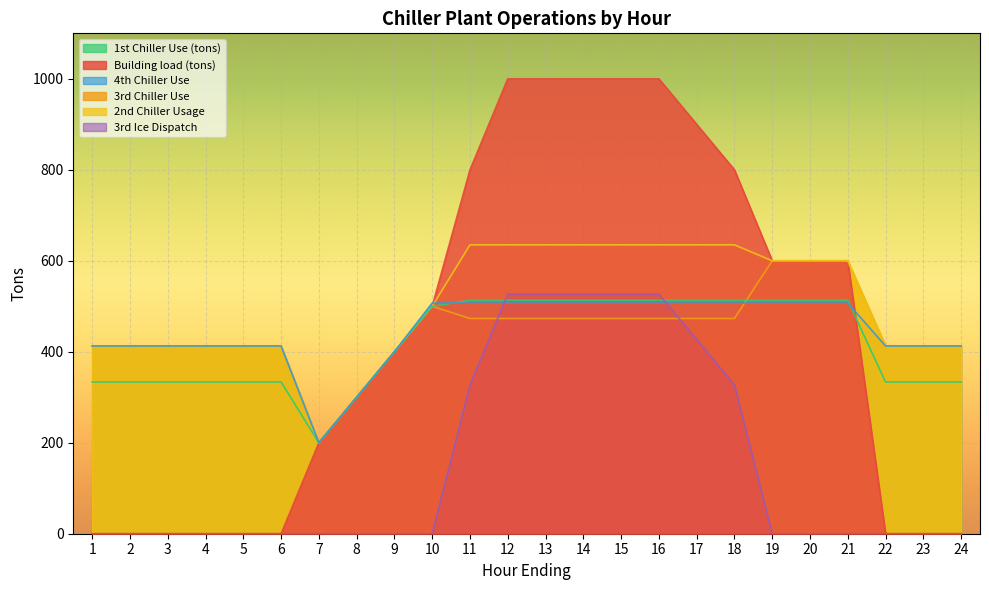

Reading left to right, list all the values displayed in this chart.

Building load (tons): 1=0.0	2=0.0	3=0.0	4=0.0	5=0.0	6=0.0	7=200.0	8=300.0	9=400.0	10=500.0	11=800.0	12=1000.0	13=1000.0	14=1000.0	15=1000.0	16=1000.0	17=900.0	18=800.0	19=600.0	20=600.0	21=600.0	22=0.0	23=0.0	24=0.0
3rd Chiller Use: 1=412.8	2=412.8	3=412.8	4=412.8	5=412.8	6=412.8	7=200.0	8=300.0	9=400.0	10=500.0	11=473.1	12=473.1	13=473.1	14=473.1	15=473.1	16=473.1	17=473.1	18=473.1	19=600.0	20=600.0	21=600.0	22=412.8	23=412.8	24=412.8
2nd Chiller Usage: 1=412.8	2=412.8	3=412.8	4=412.8	5=412.8	6=412.8	7=200.0	8=300.0	9=400.0	10=500.0	11=635.0	12=635.0	13=635.0	14=635.0	15=635.0	16=635.0	17=635.0	18=635.0	19=600.0	20=600.0	21=600.0	22=412.8	23=412.8	24=412.8
1st Chiller Use (tons): 1=333.6	2=333.6	3=333.6	4=333.6	5=333.6	6=333.6	7=200.0	8=300.0	9=400.0	10=500.0	11=513.2	12=513.2	13=513.2	14=513.2	15=513.2	16=513.2	17=513.2	18=513.2	19=513.2	20=513.2	21=513.2	22=333.6	23=333.6	24=333.6
4th Chiller Use: 1=412.8	2=412.8	3=412.8	4=412.8	5=412.8	6=412.8	7=200.0	8=300.0	9=400.0	10=507.1	11=507.1	12=507.1	13=507.1	14=507.1	15=507.1	16=507.1	17=507.1	18=507.1	19=507.1	20=507.1	21=507.1	22=412.8	23=412.8	24=412.8
3rd Ice Dispatch: 1=0.0	2=0.0	3=0.0	4=0.0	5=0.0	6=0.0	7=0.0	8=0.0	9=0.0	10=0.0	11=326.9	12=526.9	13=526.9	14=526.9	15=526.9	16=526.9	17=426.9	18=326.9	19=0.0	20=0.0	21=0.0	22=0.0	23=0.0	24=0.0